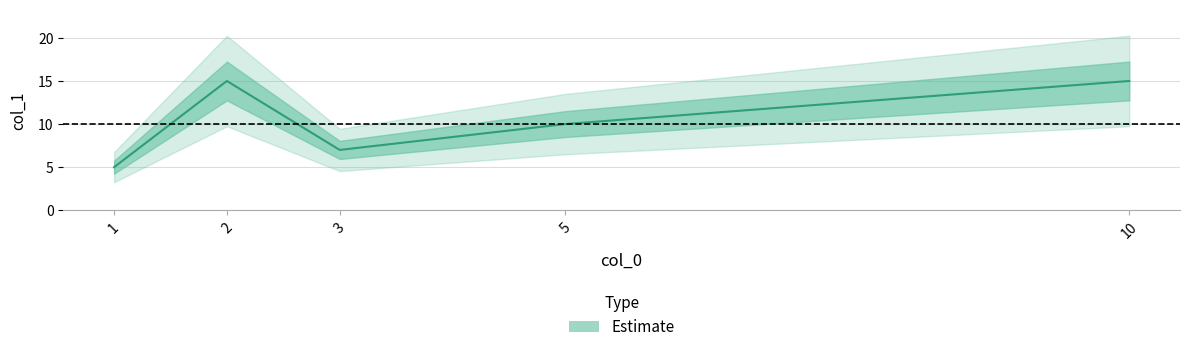

Rank the categories by value from lowest to highest.

1, 3, 5, 2, 10